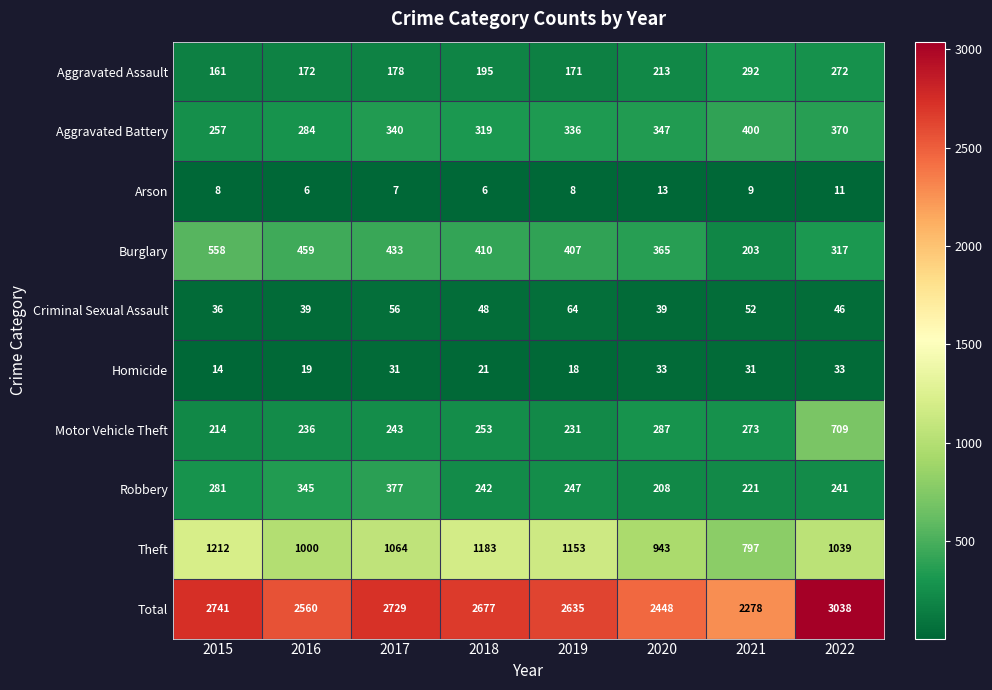

Count the Criminal Sexual Assault values in the range 39 to 56.

6